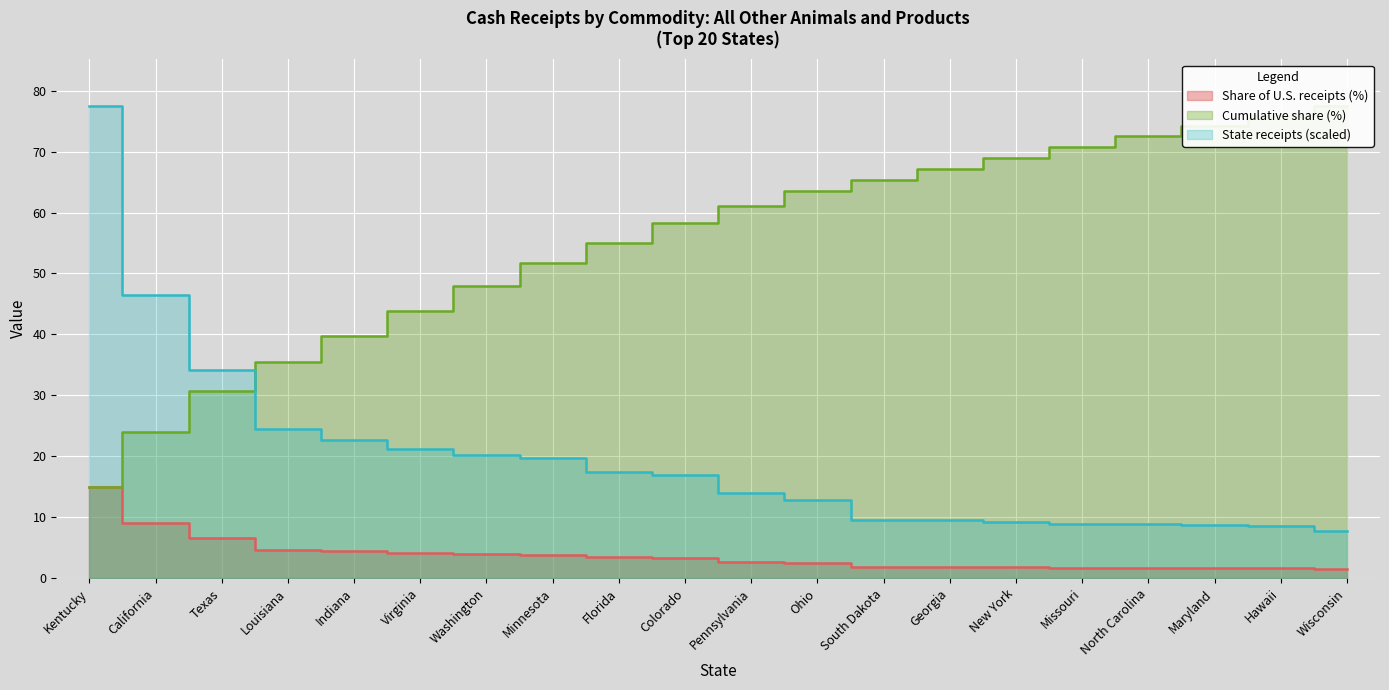

Reading left to right, list all the values displayed in this chart.

State receipts ($1,000): Kentucky=77.4	California=46.4	Texas=34.1	Louisiana=24.4	Indiana=22.7	Virginia=21.2	Washington=20.2	Minnesota=19.6	Florida=17.4	Colorado=16.9	Pennsylvania=13.9	Ohio=12.9	South Dakota=9.6	Georgia=9.5	New York=9.3	Missouri=9.0	North Carolina=8.8	Maryland=8.8	Hawaii=8.6	Wisconsin=7.8
Share of U.S. receipts (%): Kentucky=15.0	California=9.0	Texas=6.6	Louisiana=4.7	Indiana=4.4	Virginia=4.1	Washington=3.9	Minnesota=3.8	Florida=3.4	Colorado=3.3	Pennsylvania=2.7	Ohio=2.5	South Dakota=1.9	Georgia=1.8	New York=1.8	Missouri=1.7	North Carolina=1.7	Maryland=1.7	Hawaii=1.7	Wisconsin=1.5
Cumulative share (%): Kentucky=15.0	California=24.0	Texas=30.7	Louisiana=35.4	Indiana=39.8	Virginia=43.9	Washington=47.9	Minnesota=51.7	Florida=55.0	Colorado=58.3	Pennsylvania=61.0	Ohio=63.5	South Dakota=65.4	Georgia=67.2	New York=69.0	Missouri=70.8	North Carolina=72.5	Maryland=74.2	Hawaii=75.8	Wisconsin=77.4